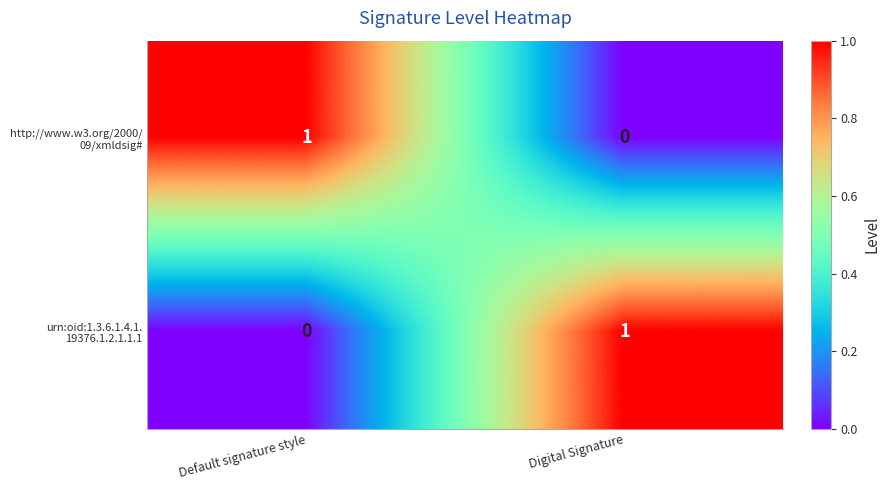

What is the total value across all series at Digital Signature?

1